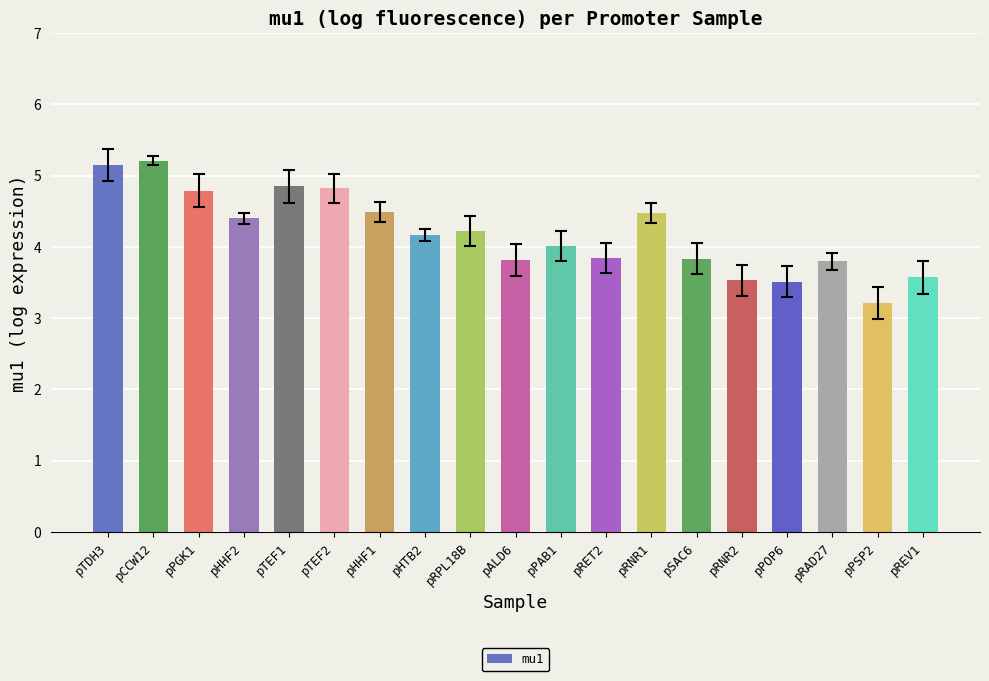

What is the difference between the maximum and minimum values?

2.0